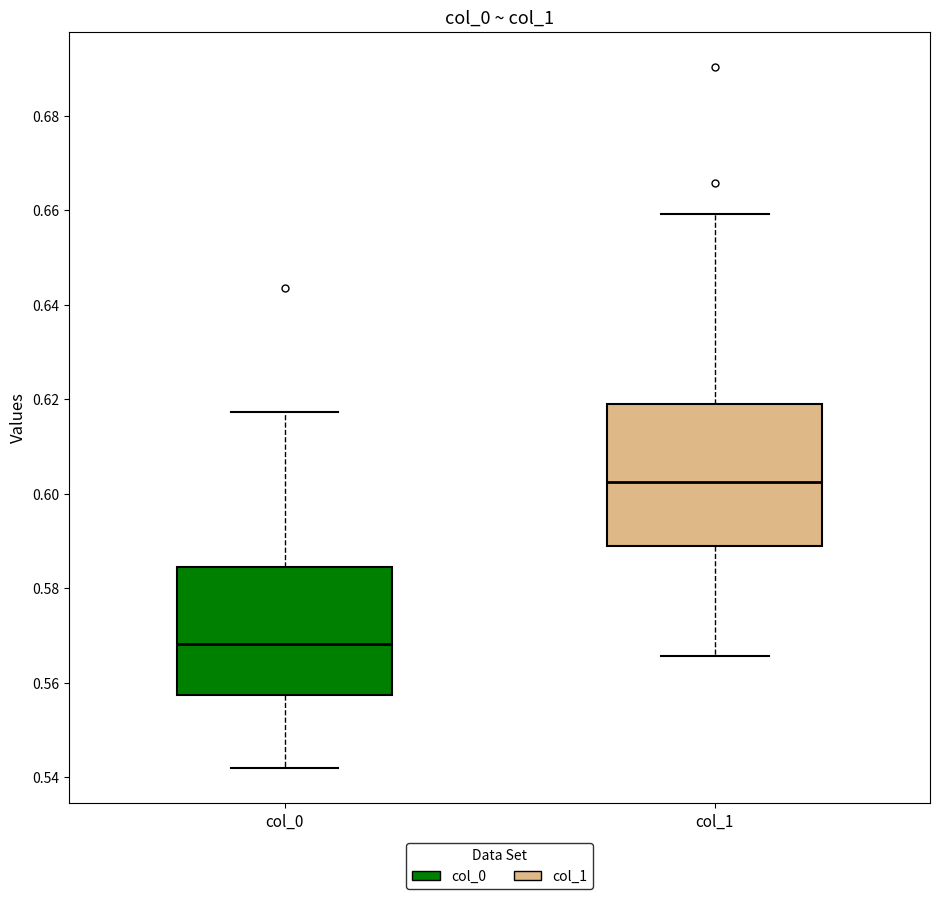

Which box's median line is the highest?

col_1